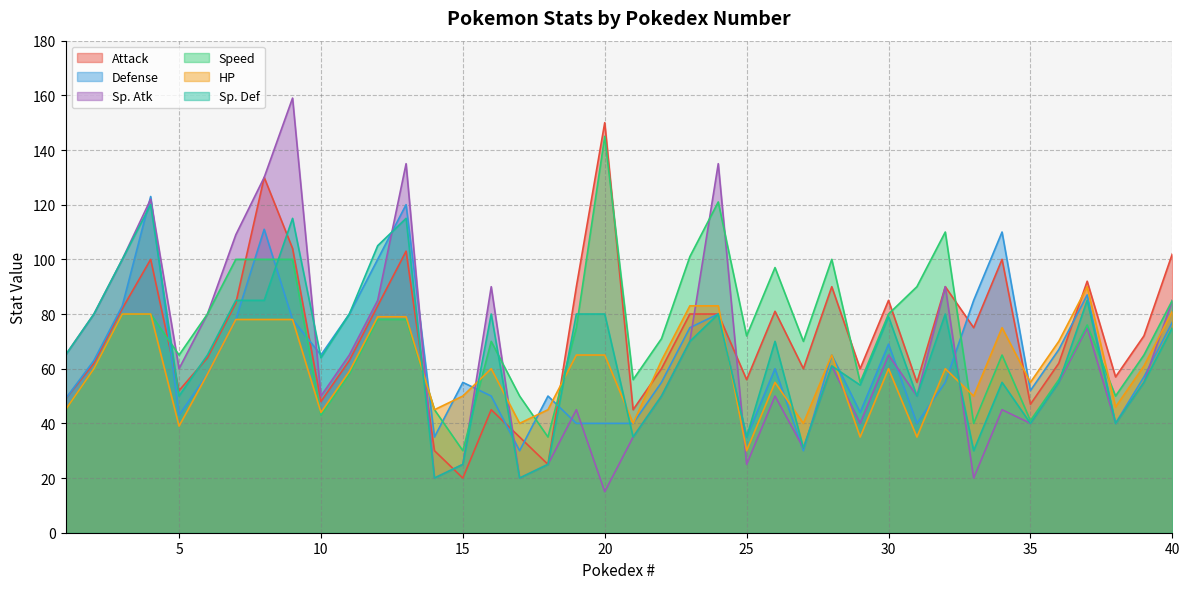

The HP series shows 78 at 9. True or false?

True